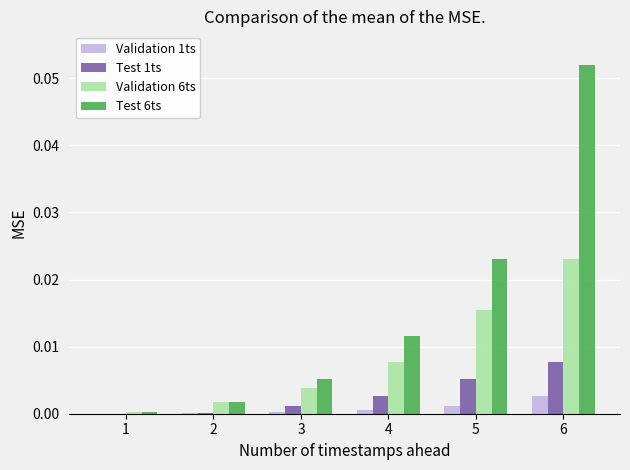

The value of Test 1ts at 6 is 0.0. True or false?

True